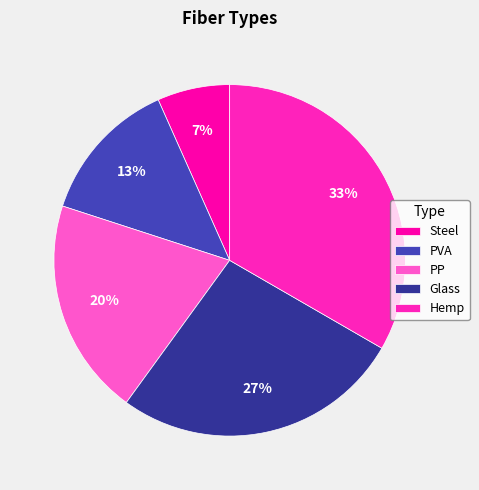

To the nearest percent, what is the average slice percentage?

20%